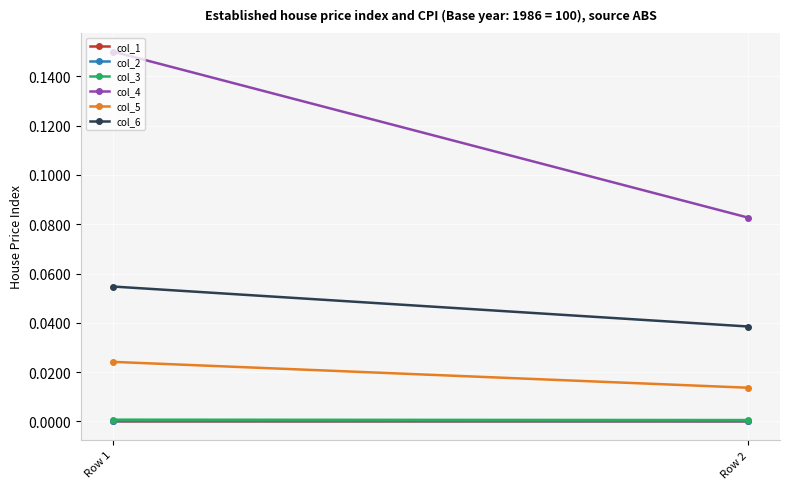

Count the col_1 values in the range 0 to 1.

2